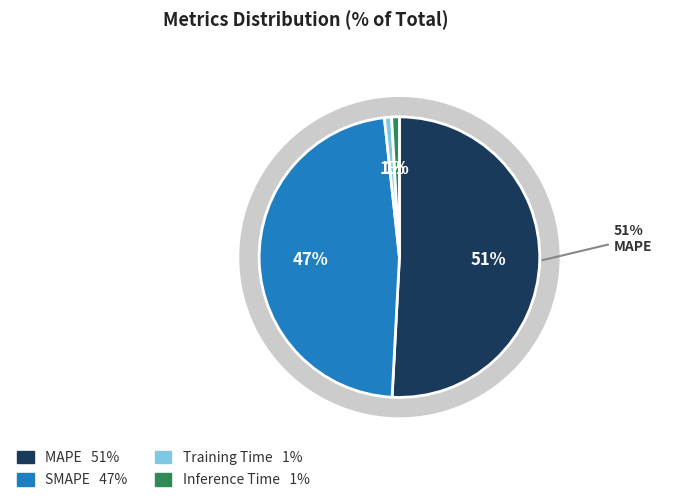

What is the ratio of the value at MAPE to the value at SMAPE?

1.1